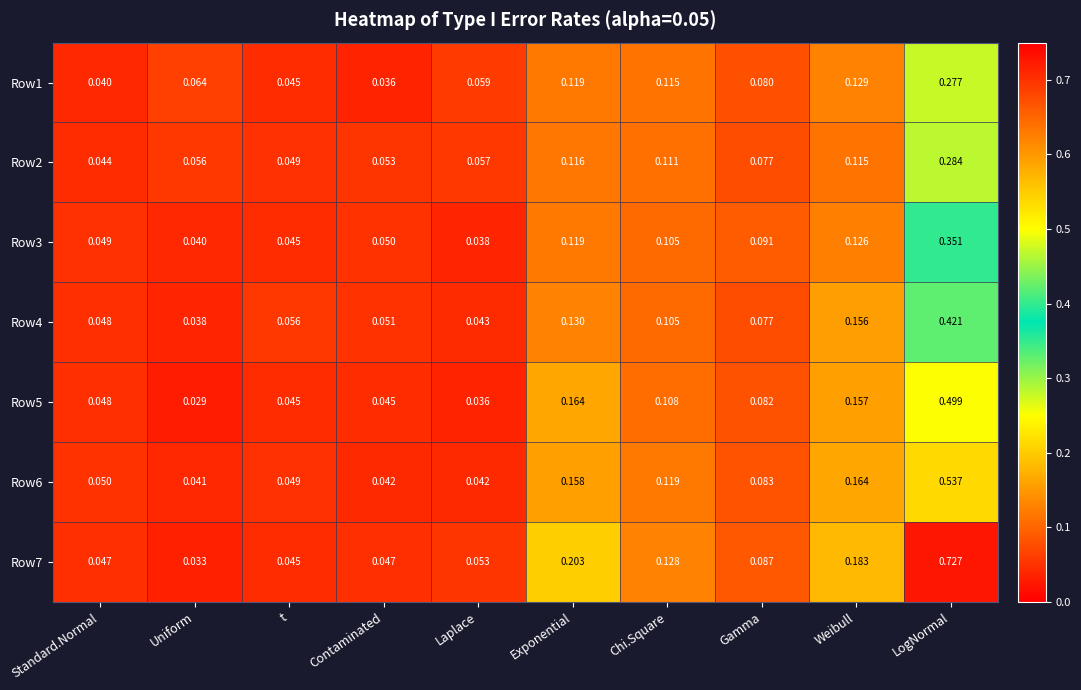

Which series has the largest total across all categories?

Row7